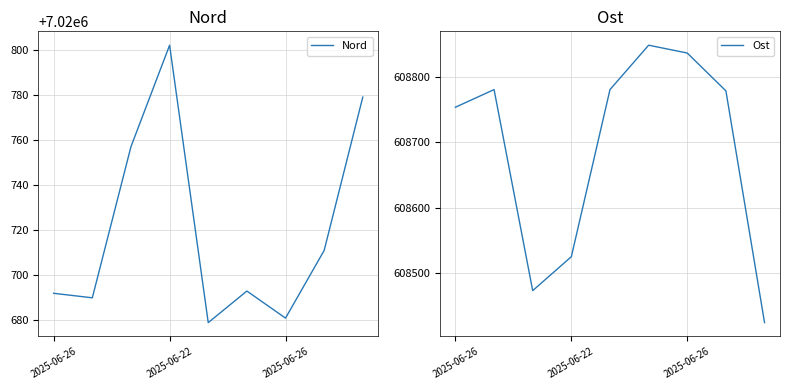

Is this an area chart (filled region under the line)?

No